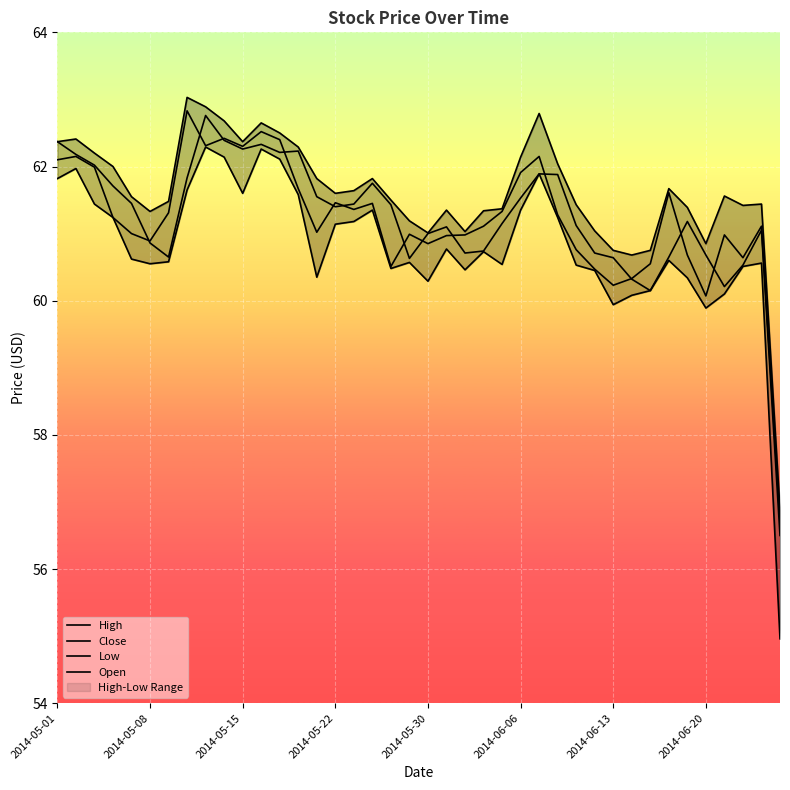

True or false: High has a value of 61.8 at 14.

True